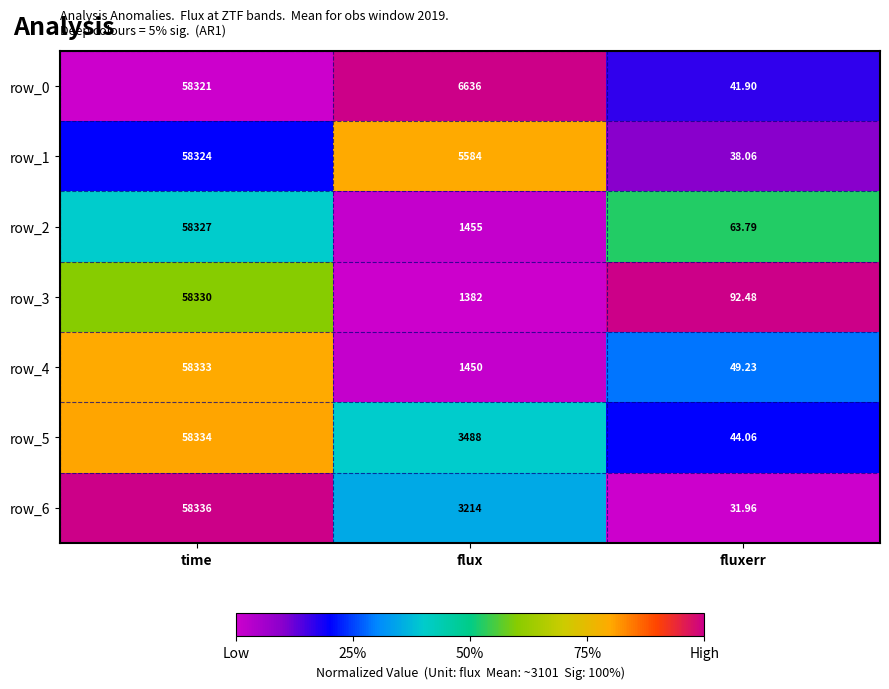

Where is row_2 nearest to the value 29195?

flux